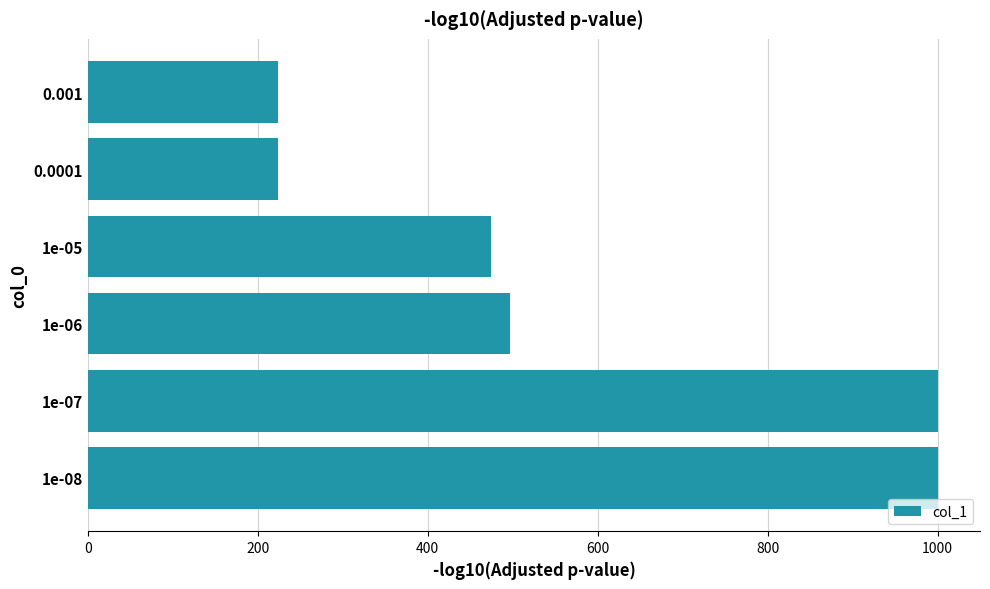

The value at 1e-07 is 1352. True or false?

False